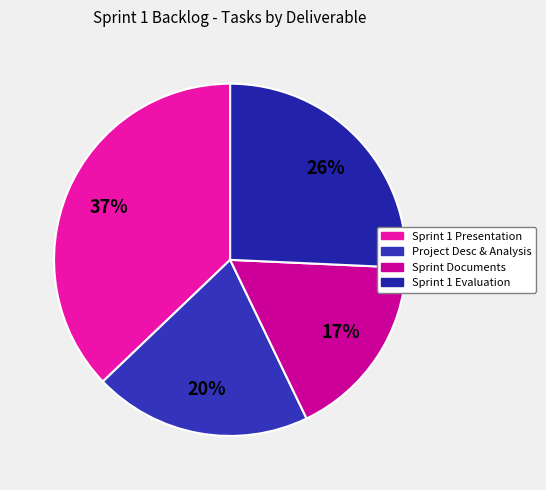

Which category has the biggest portion of the pie?

Sprint 1 Presentation